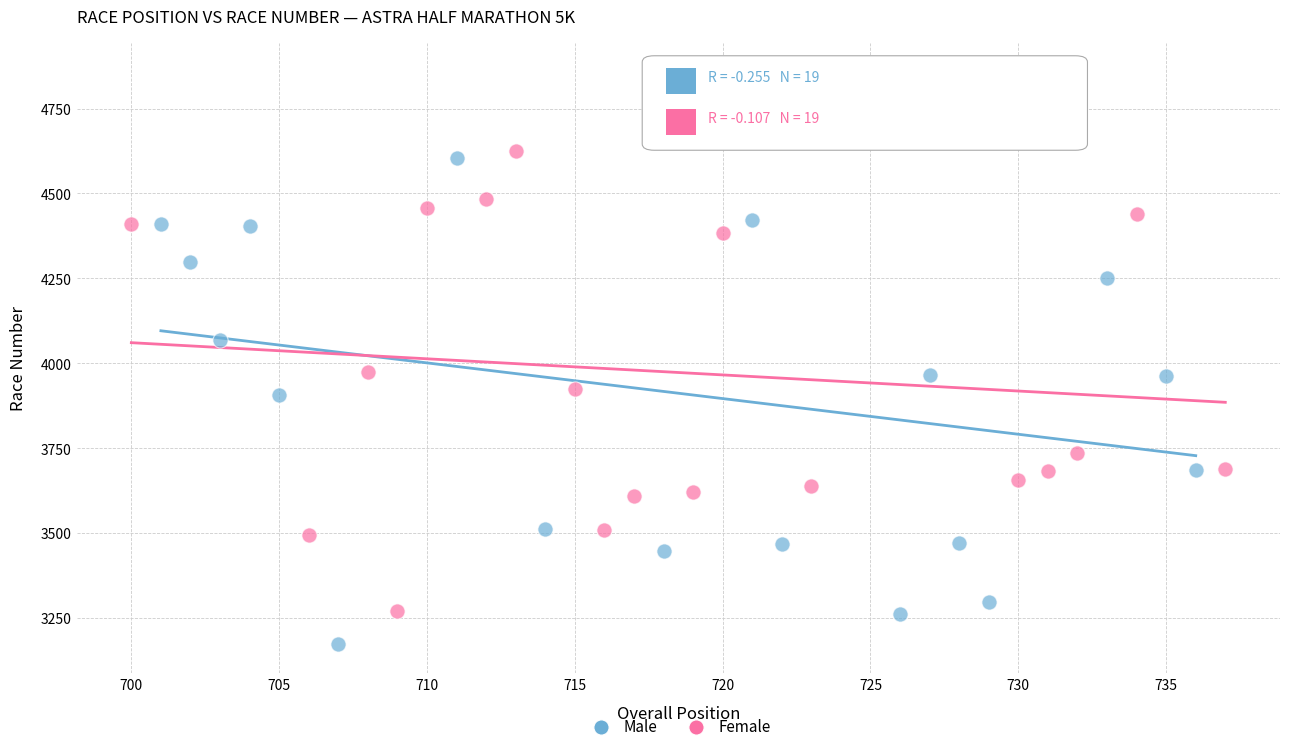

Which series reaches the minimum Y coordinate?

Male